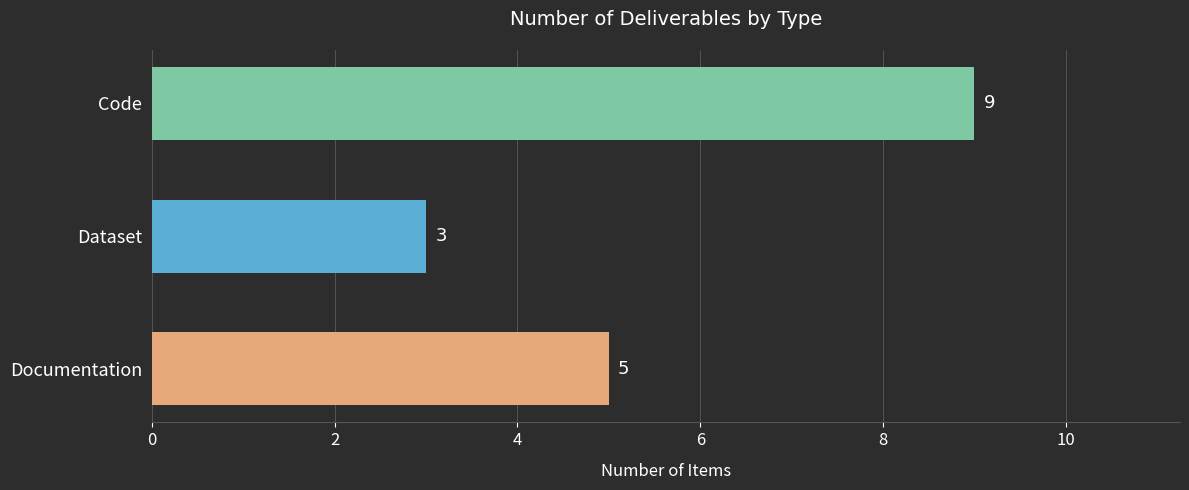

How many values are between 3 and 9?

3